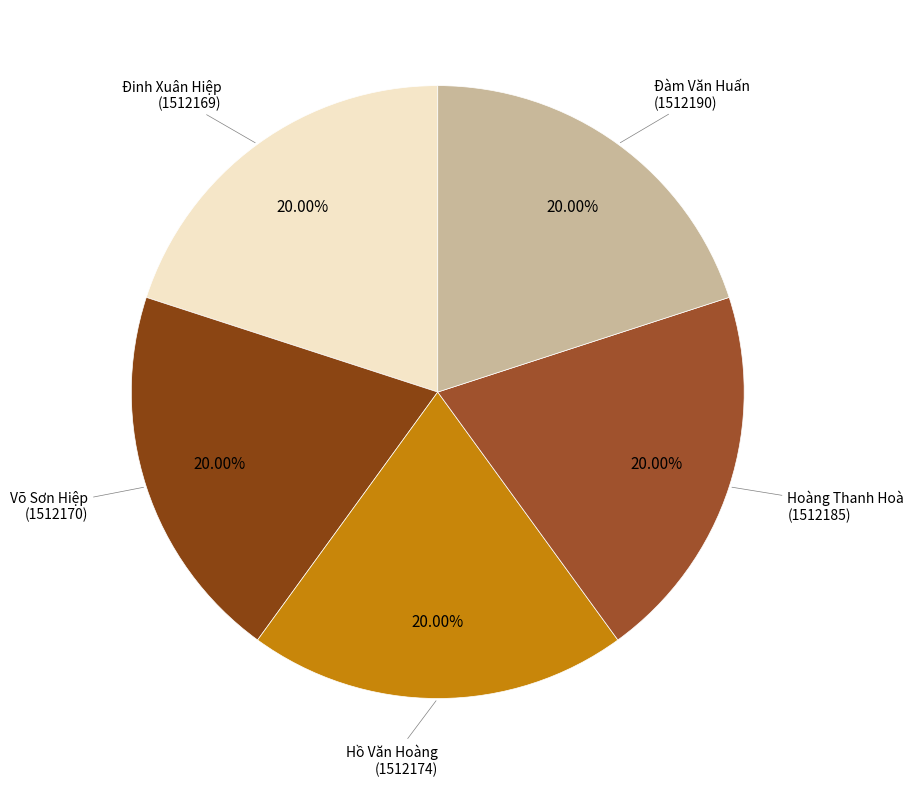

Does Hồ Văn Hoàng represent more than half of the total?

No